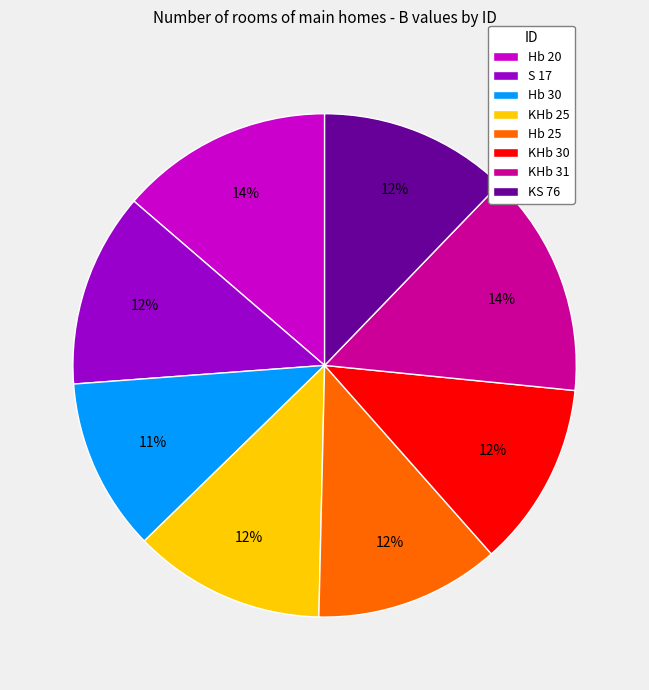

What is the smallest slice in the pie chart?

Hb 30